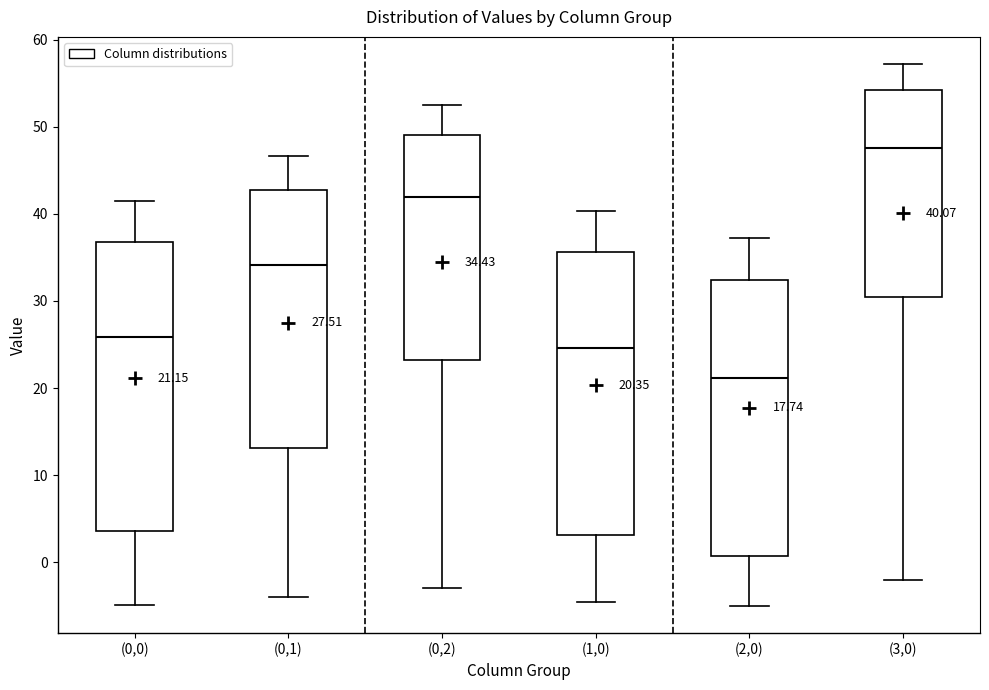

Which box's median line is the lowest?

(2,0)